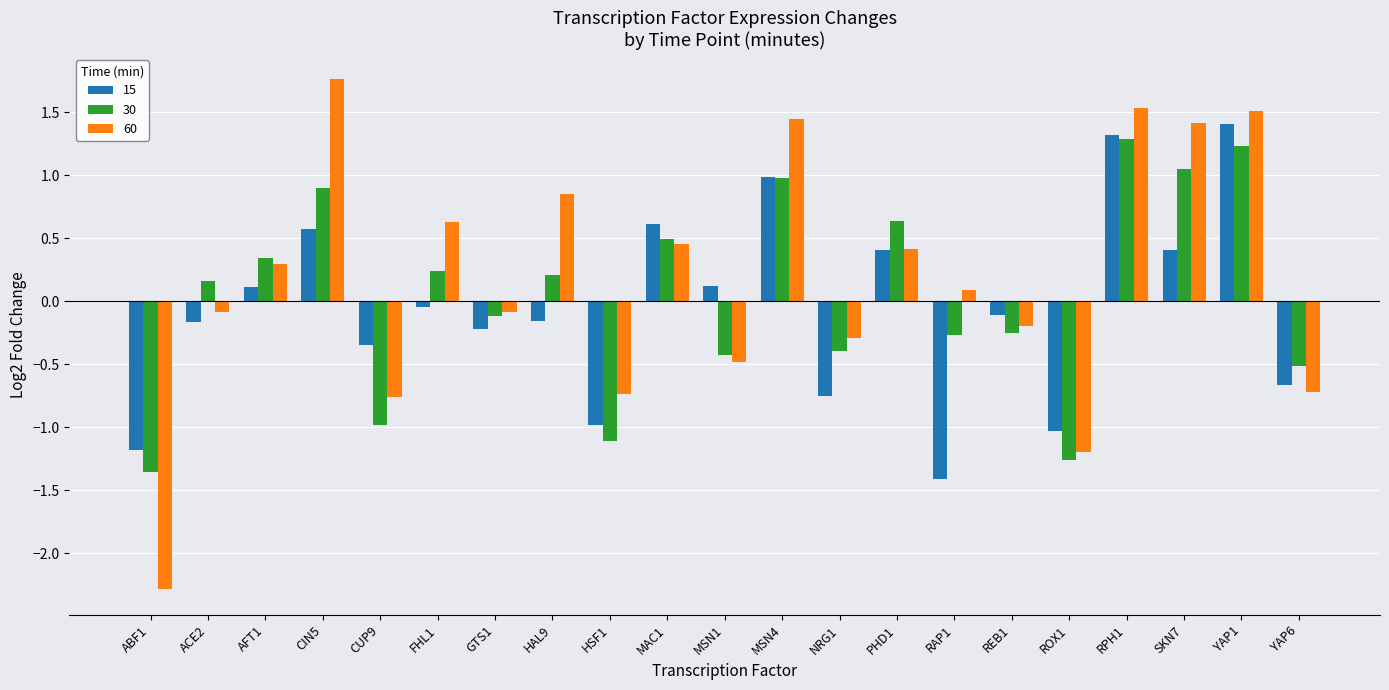

Which series has the largest total across all categories?

60